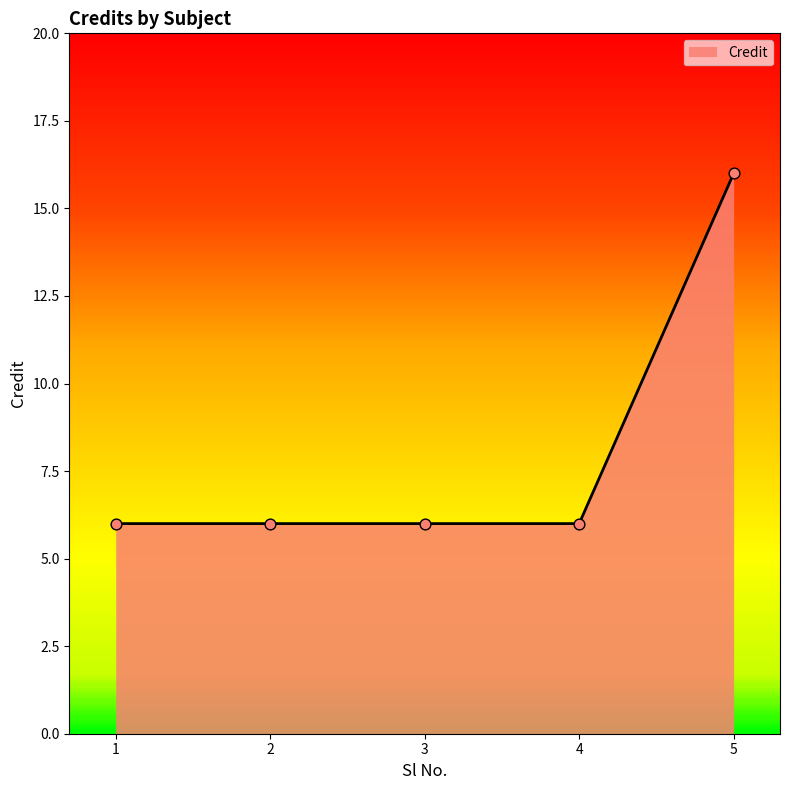

What is the ratio of the value at 2 to the value at 4?

1.0